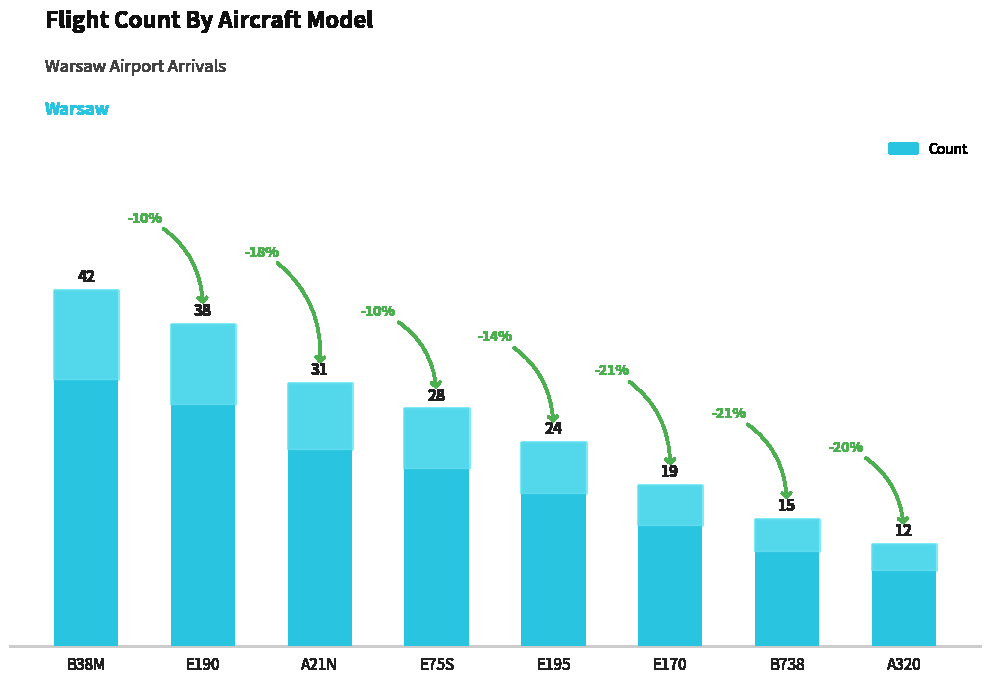

What is the difference between the maximum and minimum values?

30